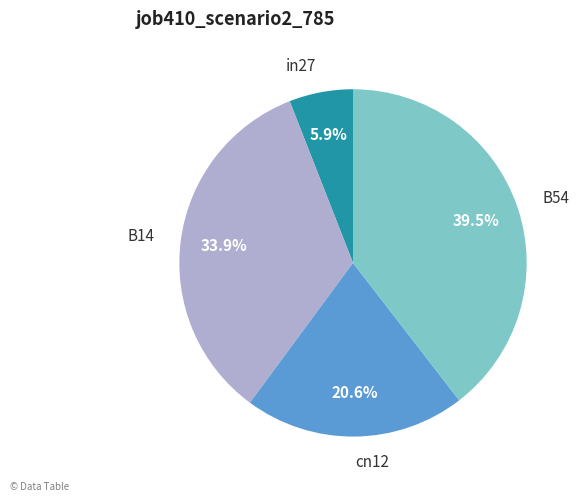

What is the smallest slice in the pie chart?

in27